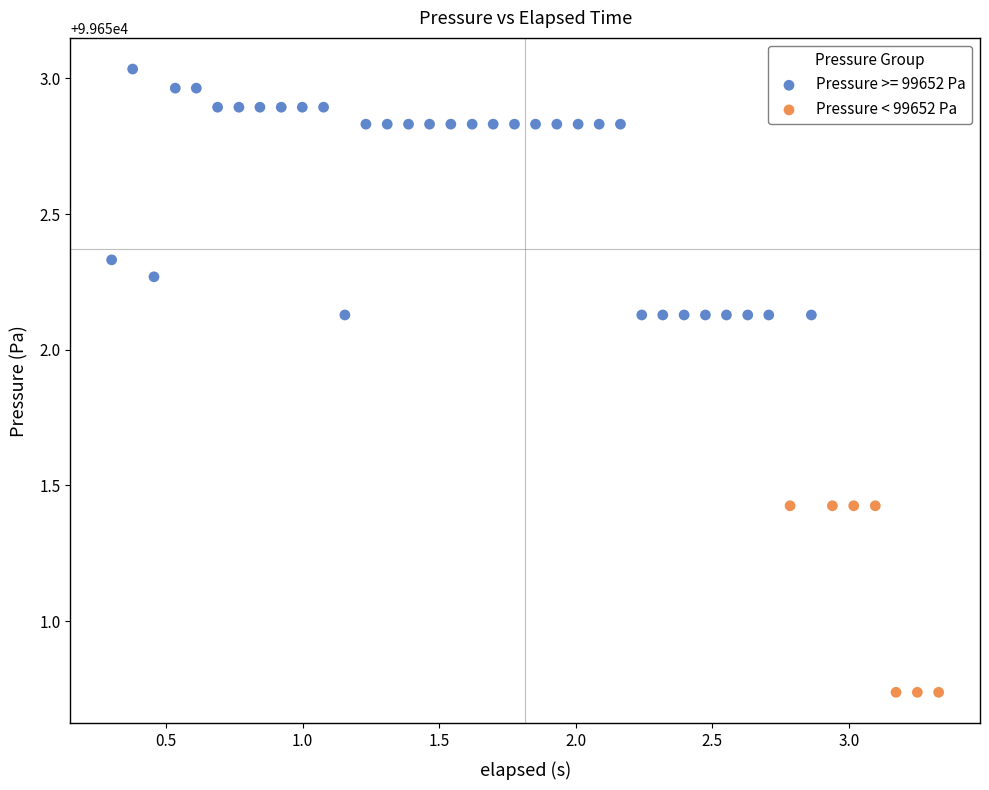

Which series has the widest spread of Y values?

Pressure >= 99652 Pa